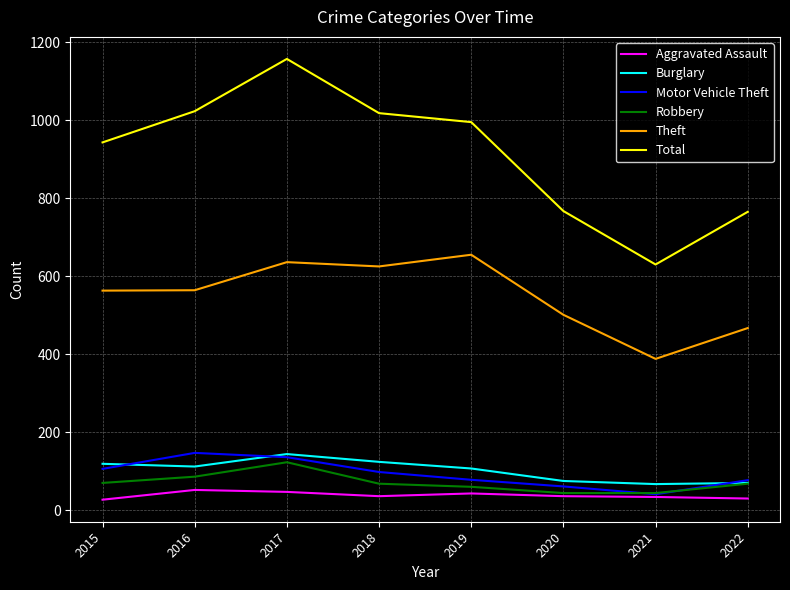

Which series has the widest spread of values?

Total